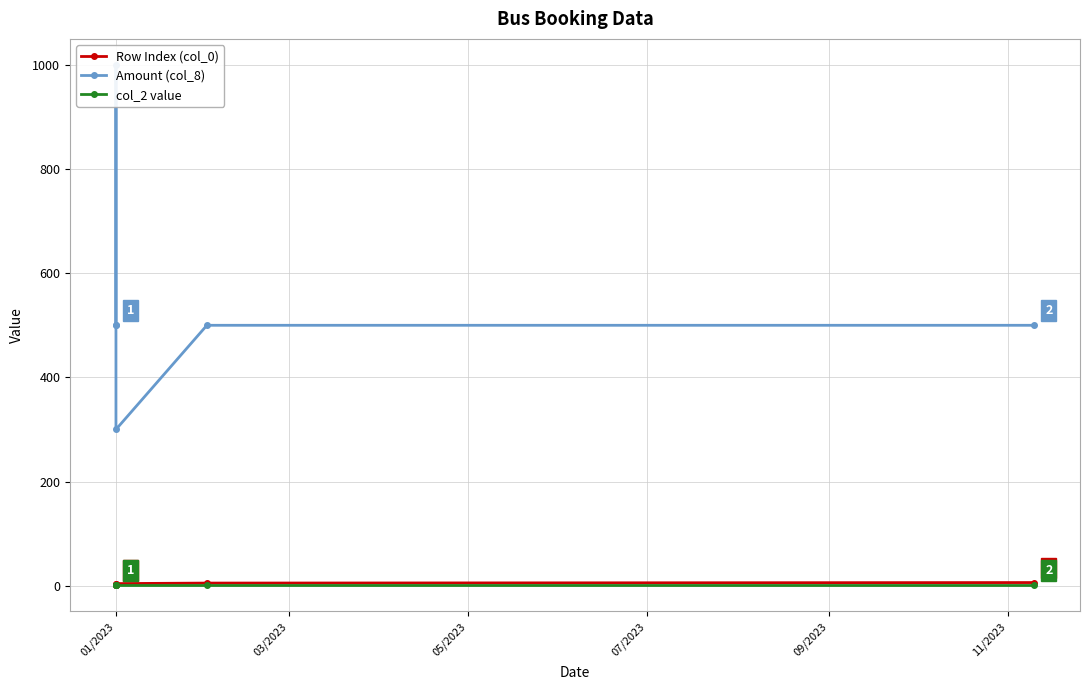

True or false: col_2 value and Row Index (col_0) cross at least once.

False